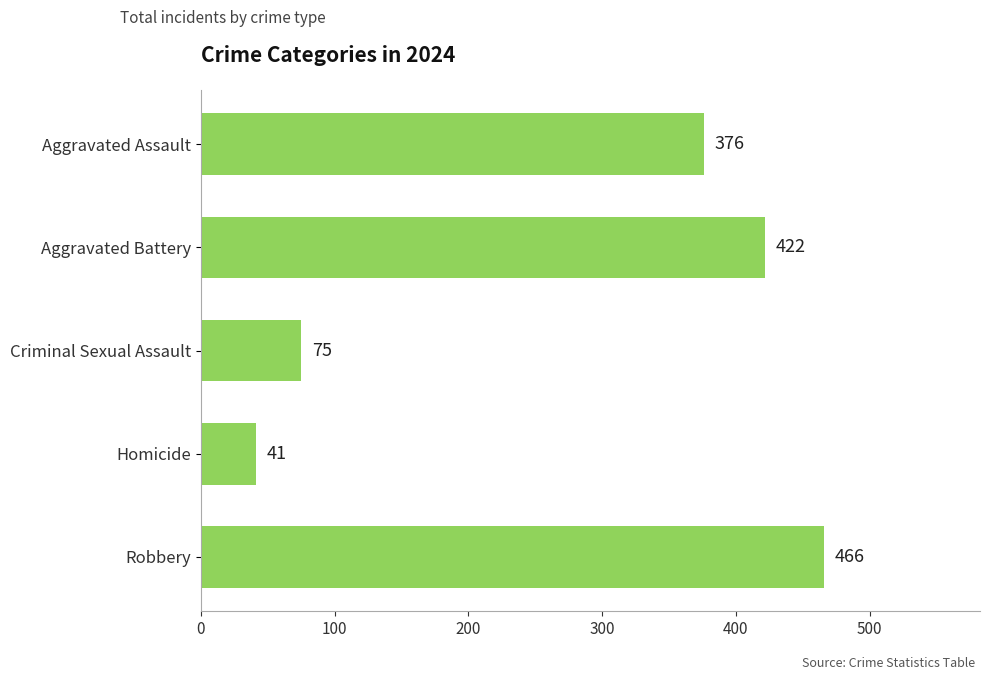

Reading top to bottom, list all the values displayed in this chart.

376	422	75	41	466